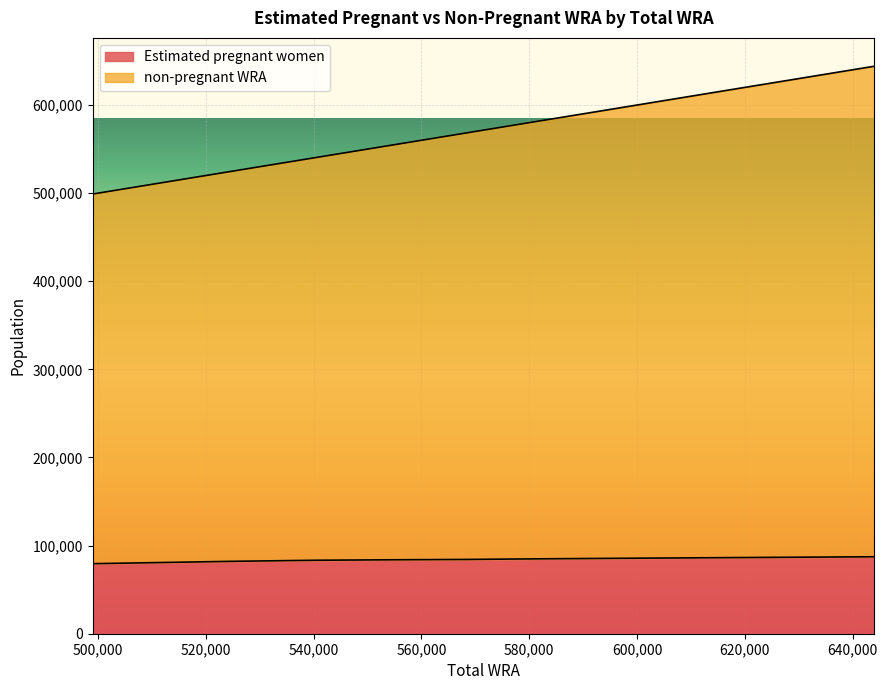

What is the value of the non-pregnant WRA point at the 3rd from the left?

524000.0